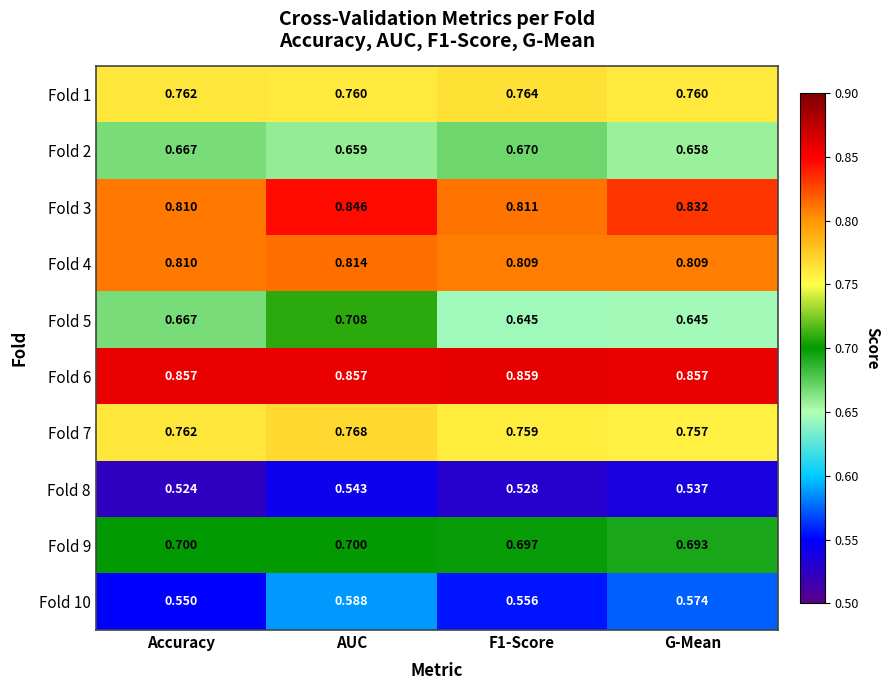

At which label is Fold 7 closest to 0?

G-Mean